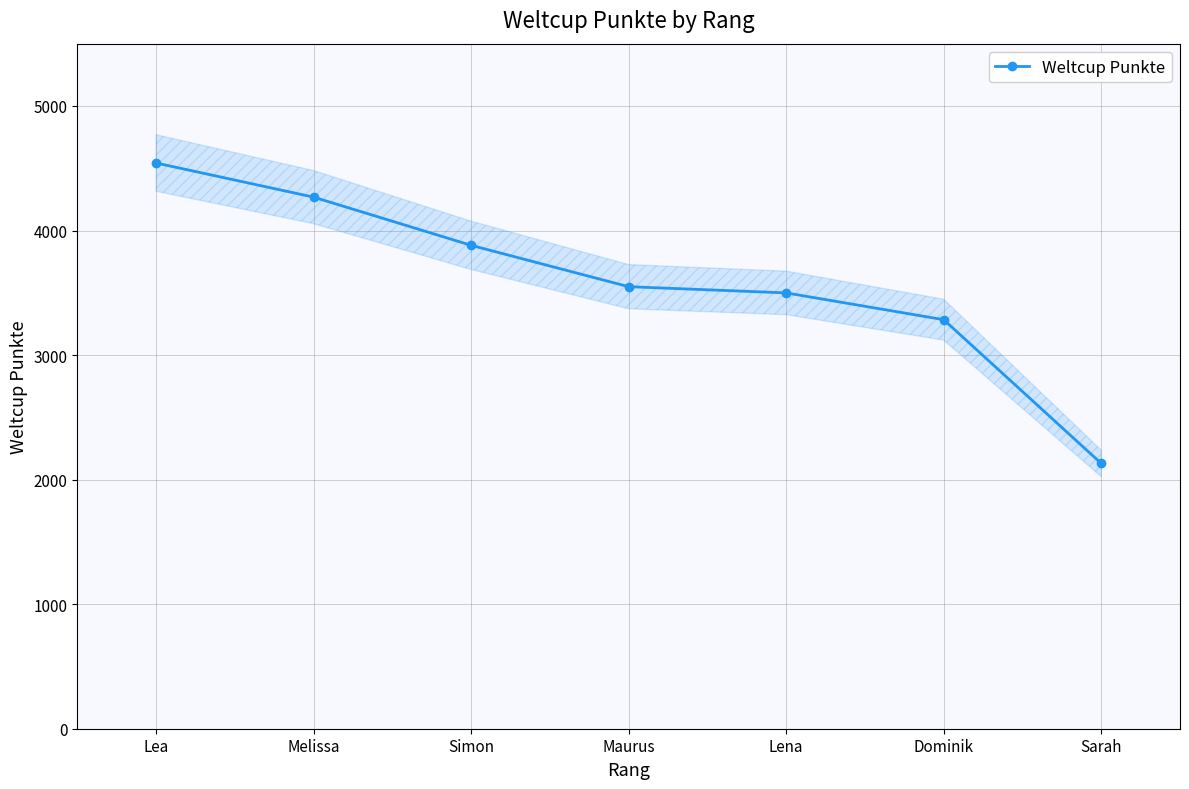

Which has a higher value, Lea or Sarah?

Lea